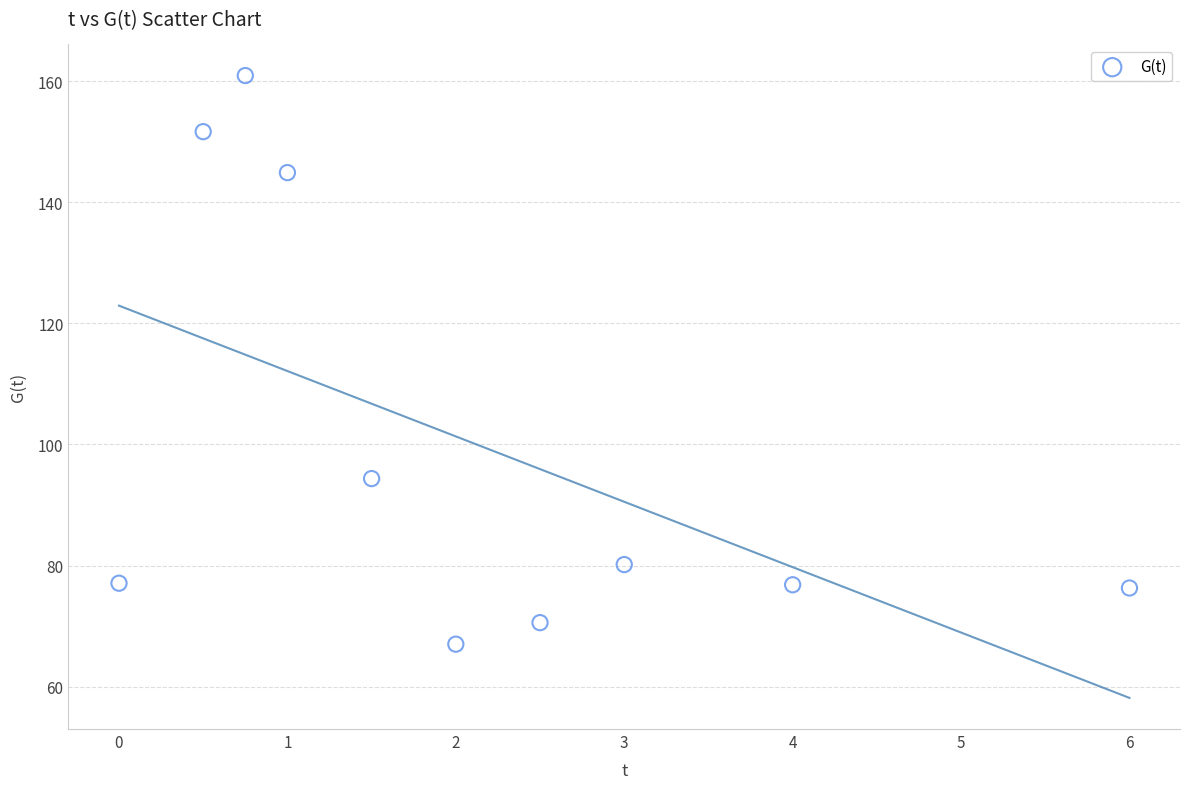

What Y value in the scatter plot is closest to 113?

94.4